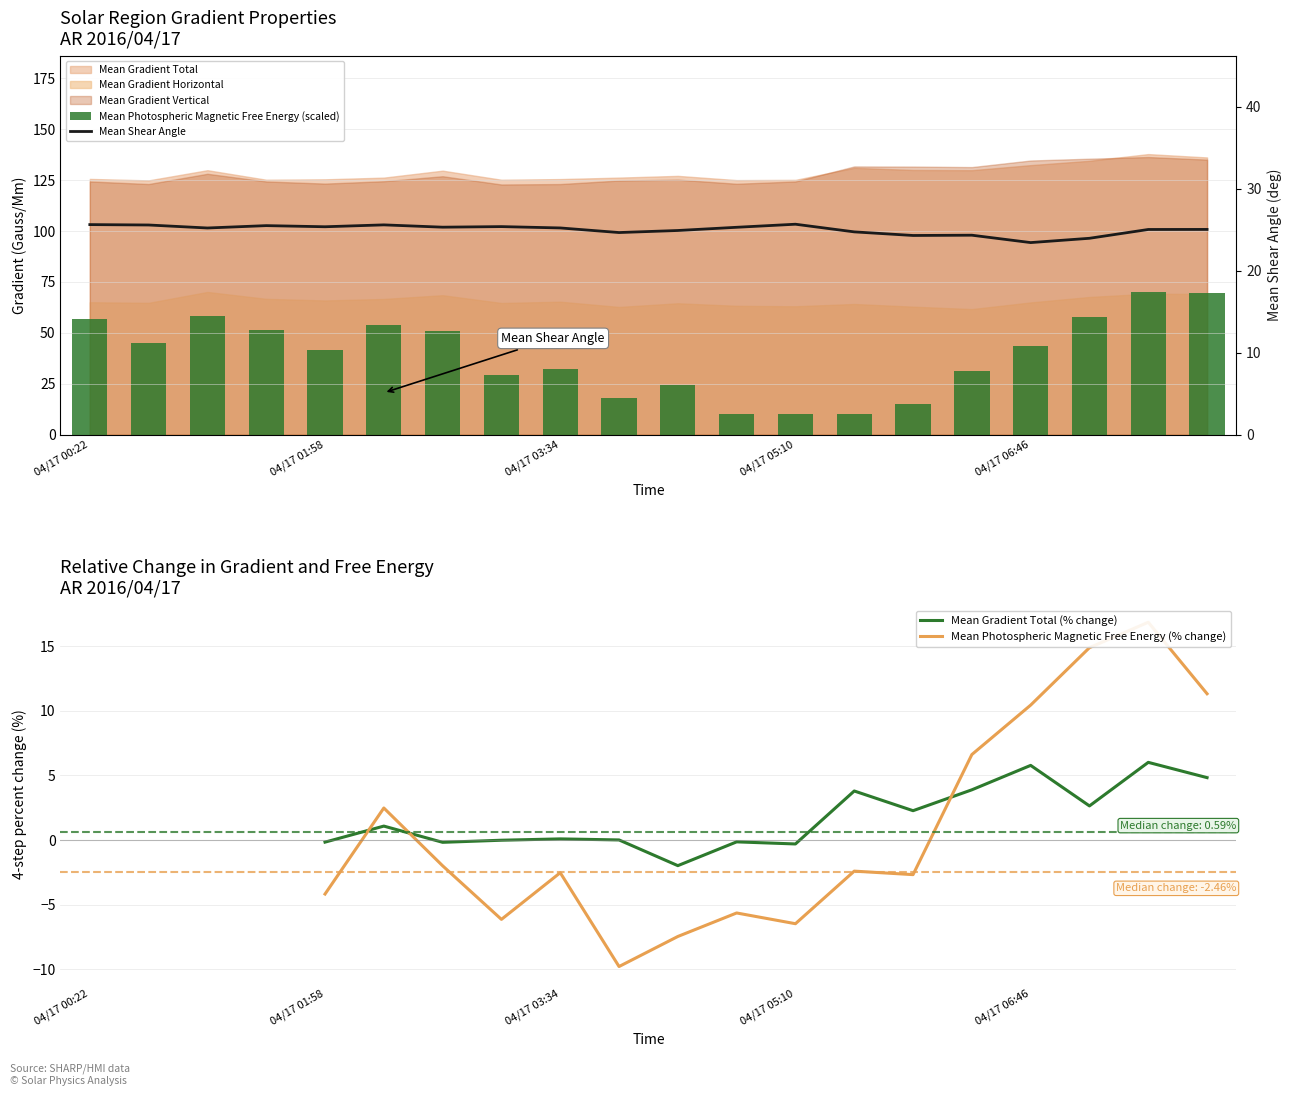

What is the difference between the Mean Gradient Total (% change) values at 04/17 06:46 and 17?

2.8